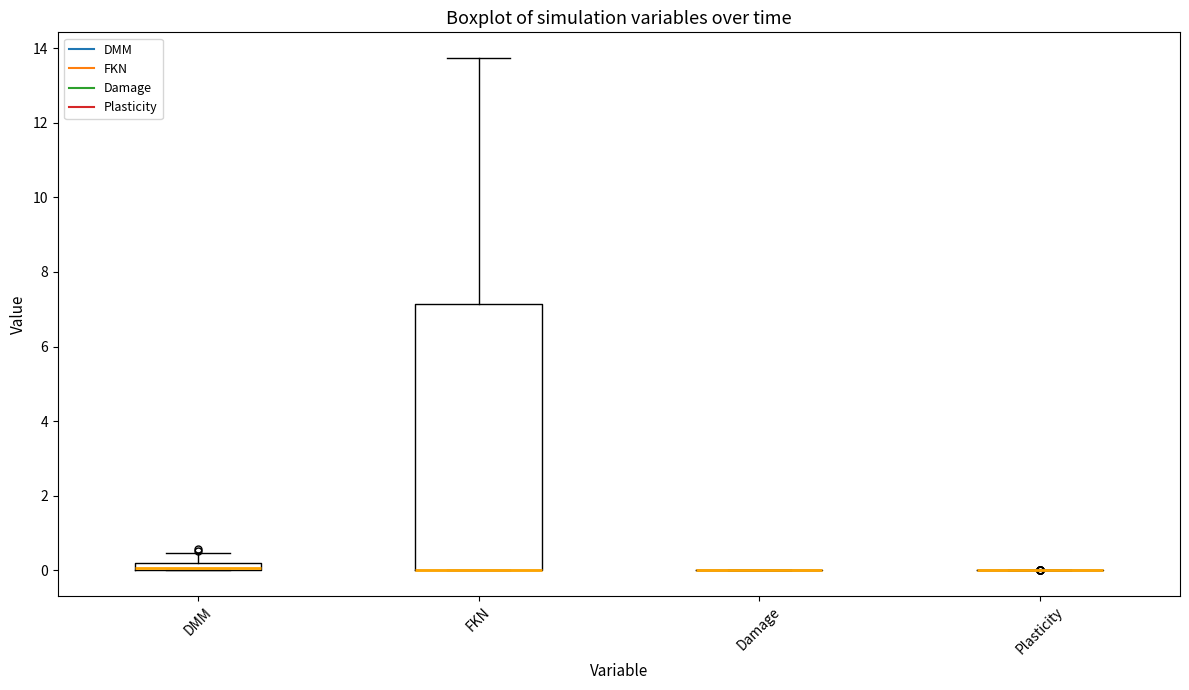

Which box is the tallest, from its lower edge to its upper edge?

FKN